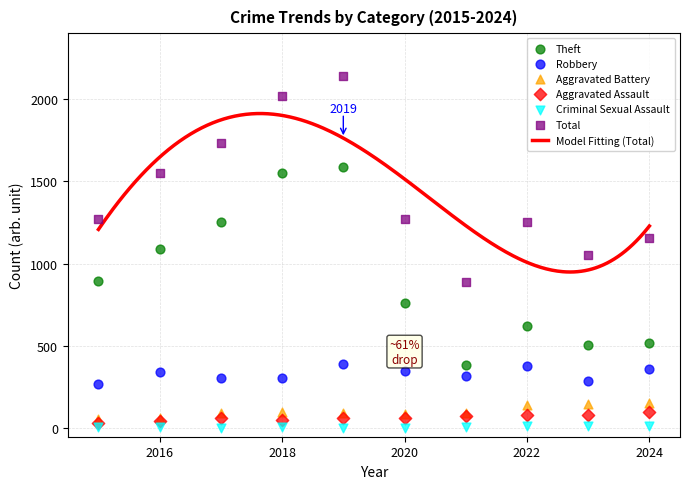

At how many categories does at least one series exceed 971?

9